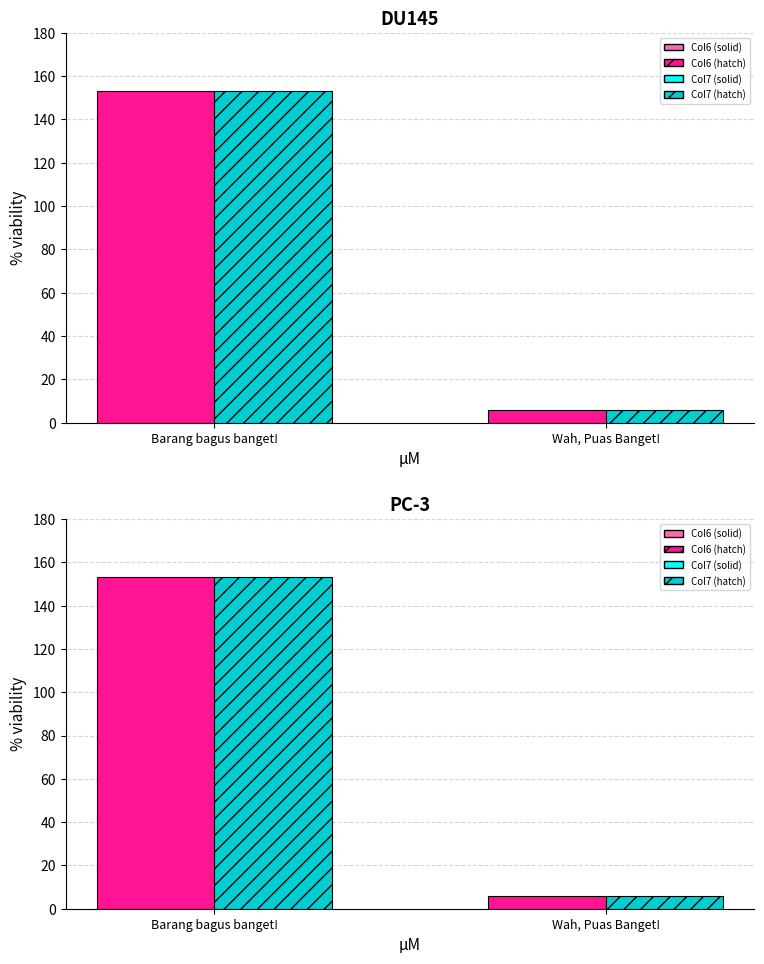

What is the value of the Col6 bar at the 1st from the left?

153